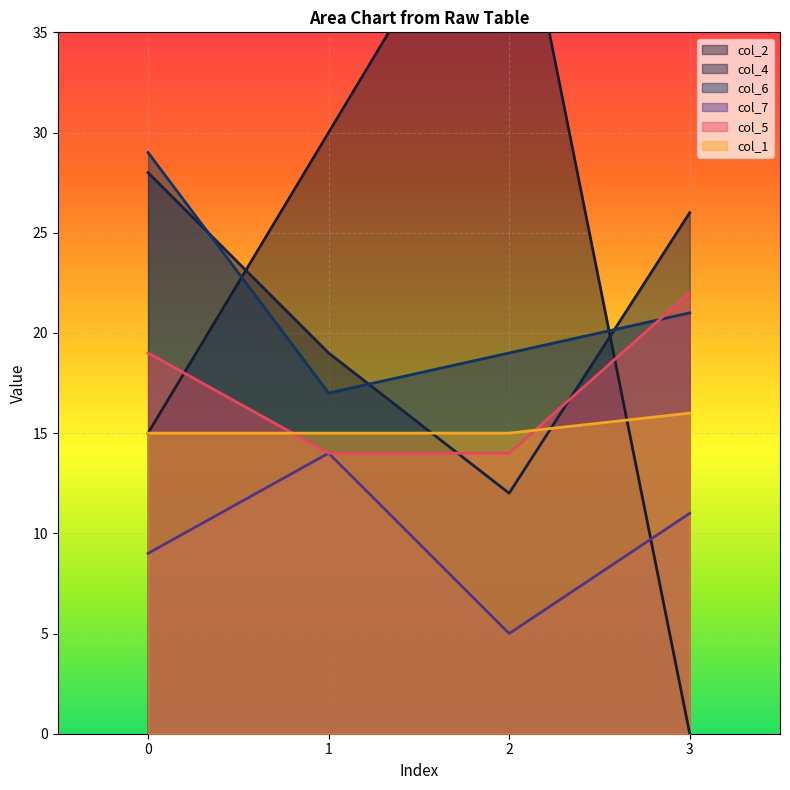

What is the value of the col_4 point at the 1st from the left?

28